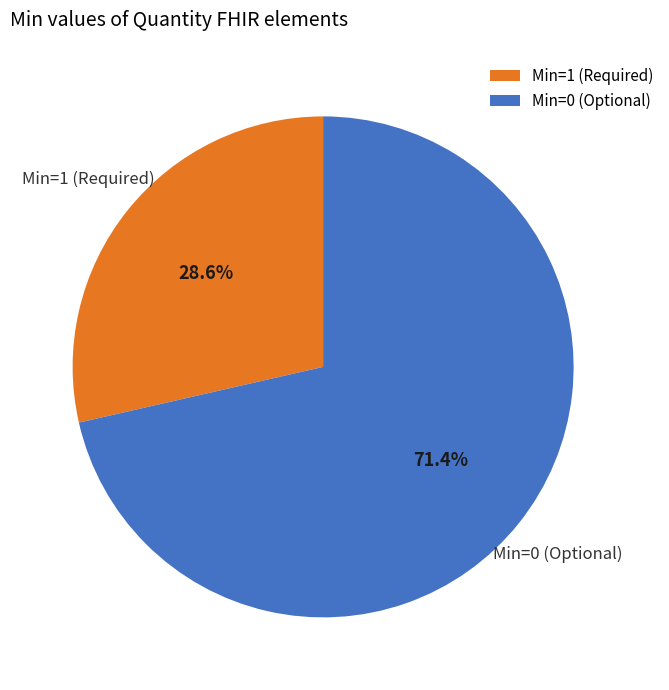

To the nearest percent, what is the average slice percentage?

50%